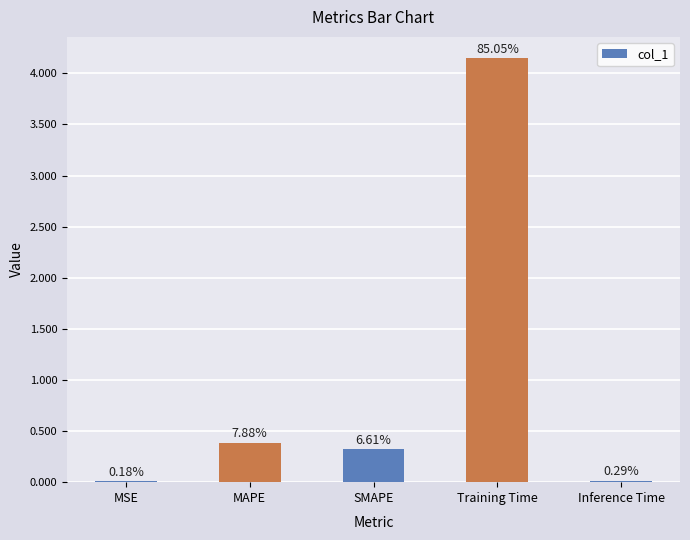

Are the bars horizontal?

No